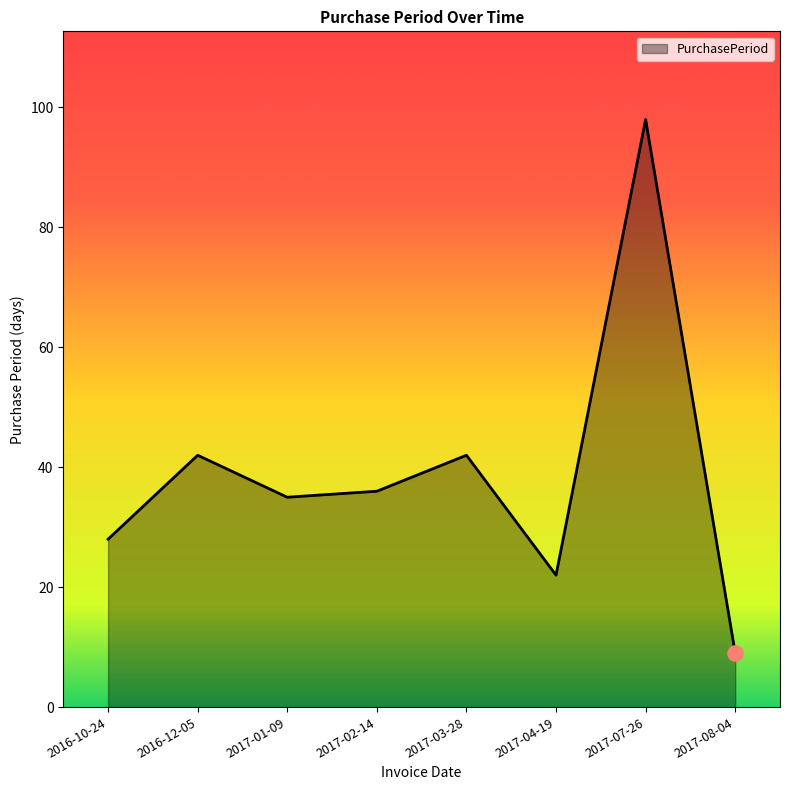

Which has a higher value, 2017-04-19 or 2017-03-28?

2017-03-28